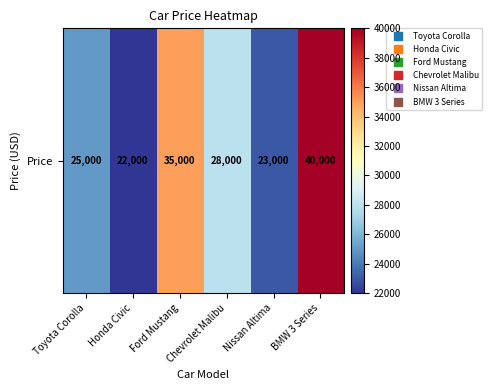

What is the sum of the values at Chevrolet Malibu and Toyota Corolla?

53000